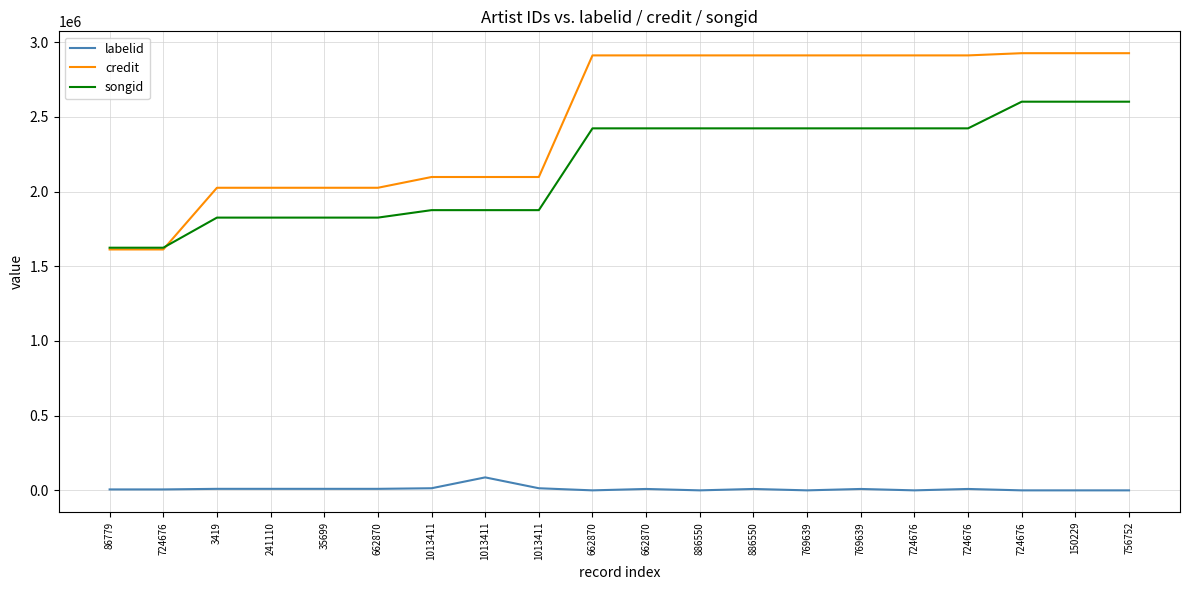

Which series has the largest total across all categories?

credit